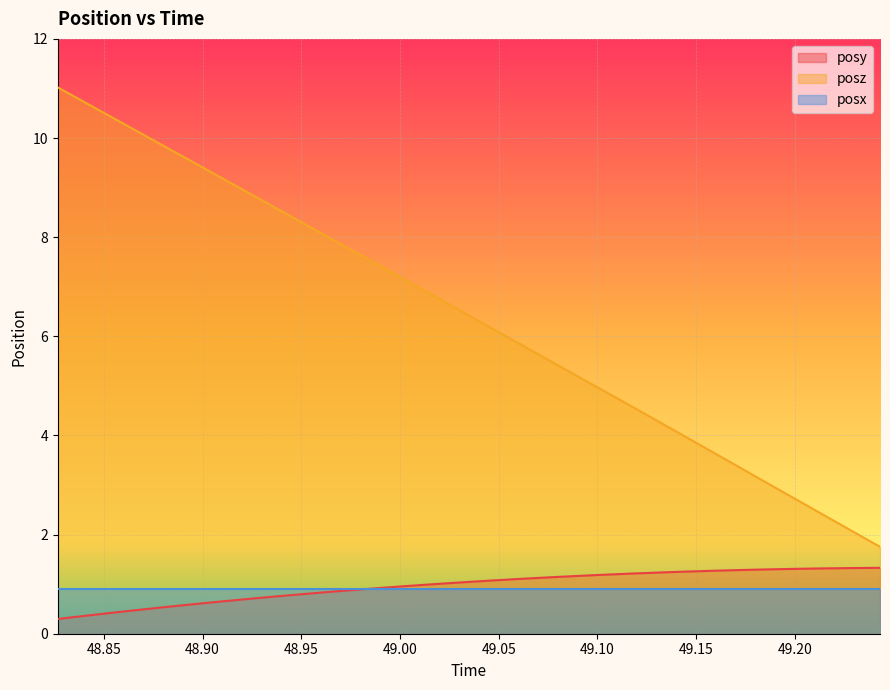

What is the average value of the posz series?

6.4